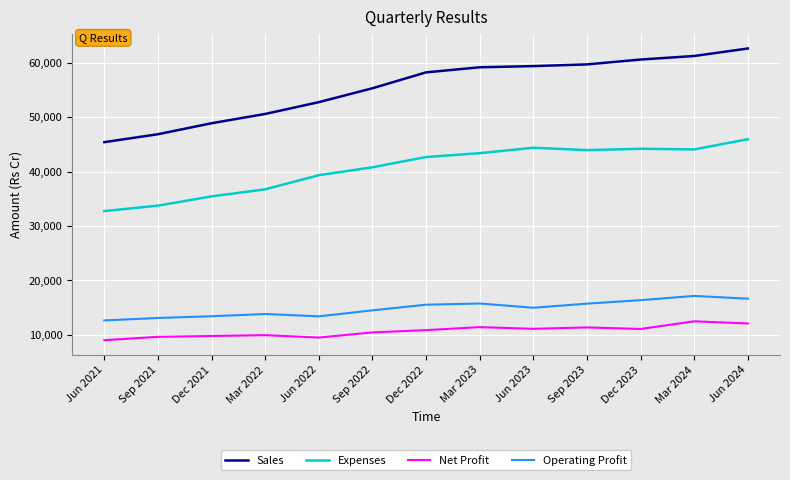

Is it true that Expenses equals 42676 at Dec 2022?

True